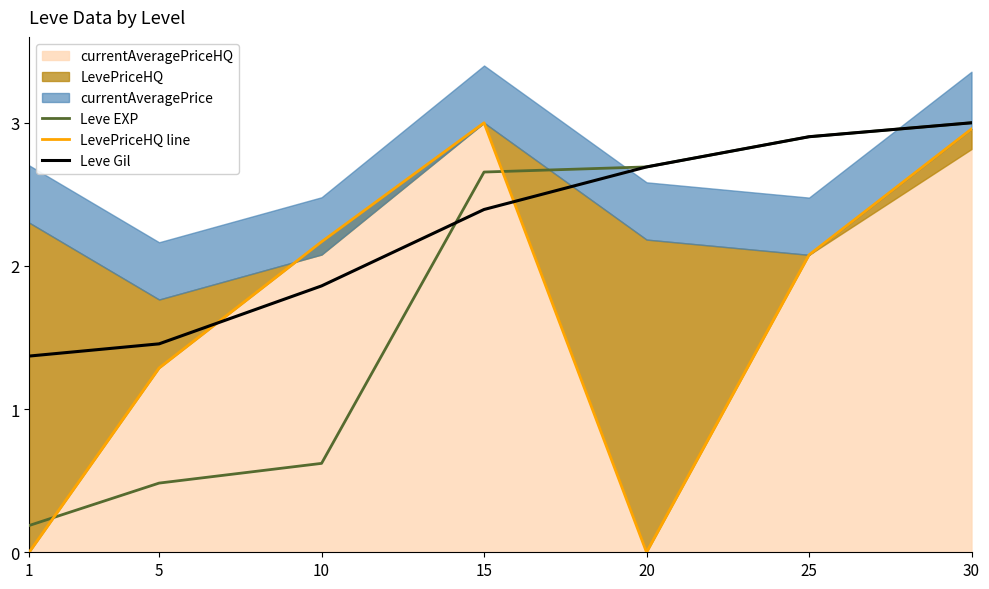

Between which two adjacent categories do Leve Gil and LevePriceHQ line first intersect?

5 and 10